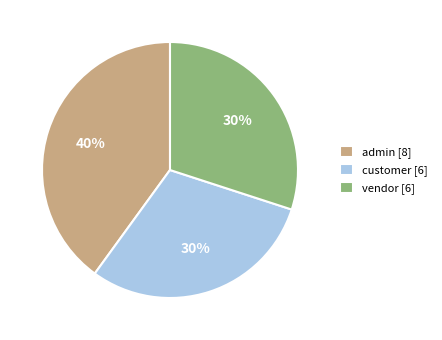

What is the ratio of the value at admin [8] to the value at customer [6]?

1.3